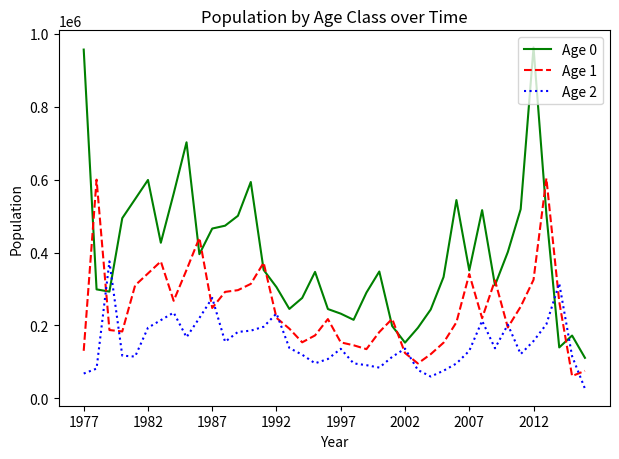

Which series has the widest spread of values?

Age 0